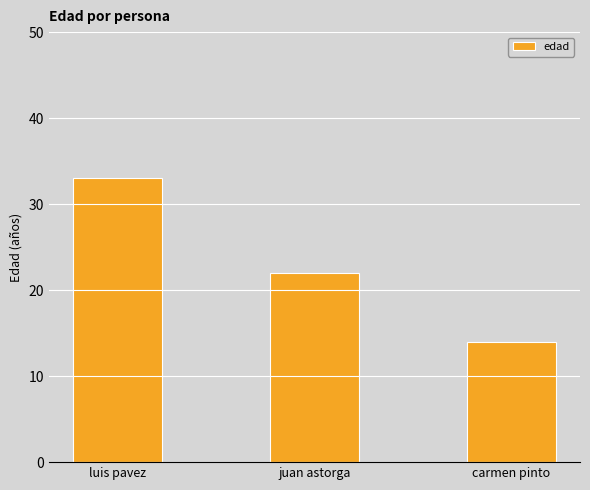

Where is the data nearest to the value 23?

juan astorga